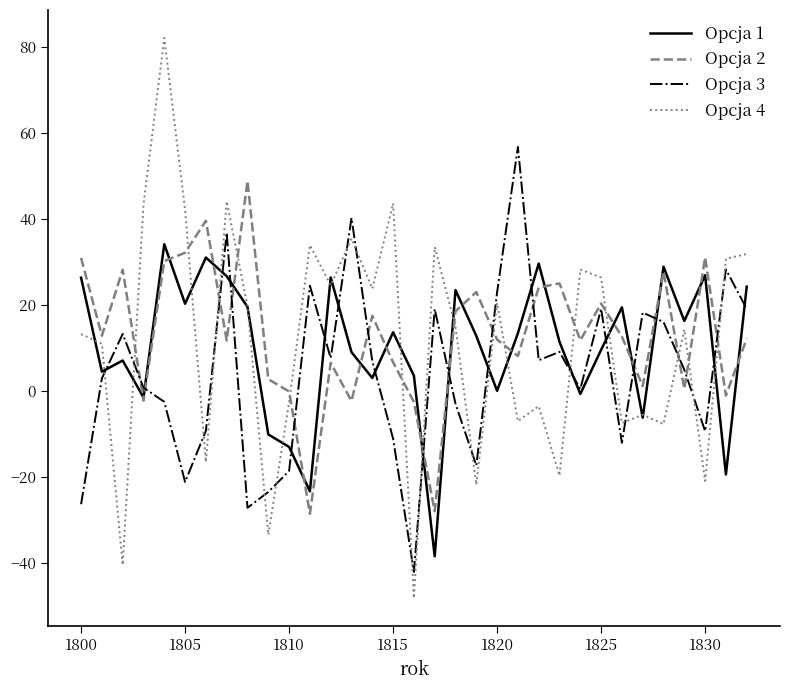

What is the minimum value for Opcja 1?

-38.5